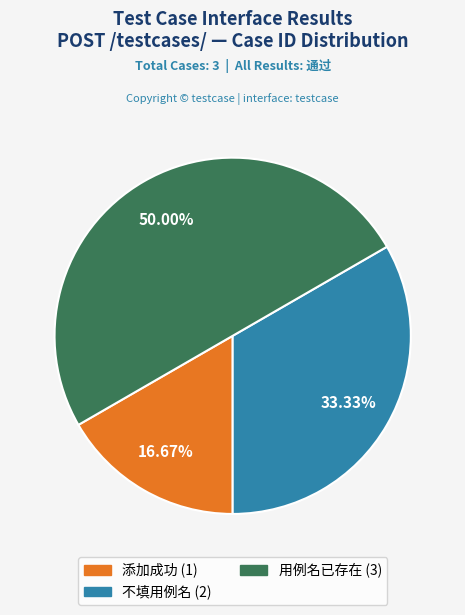

Which has a higher value, 用例名已存在 or 不填用例名?

用例名已存在